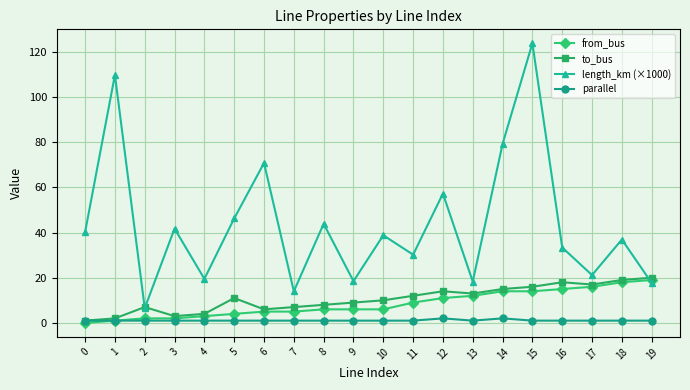

Which series has the largest total across all categories?

length_km (×1000)